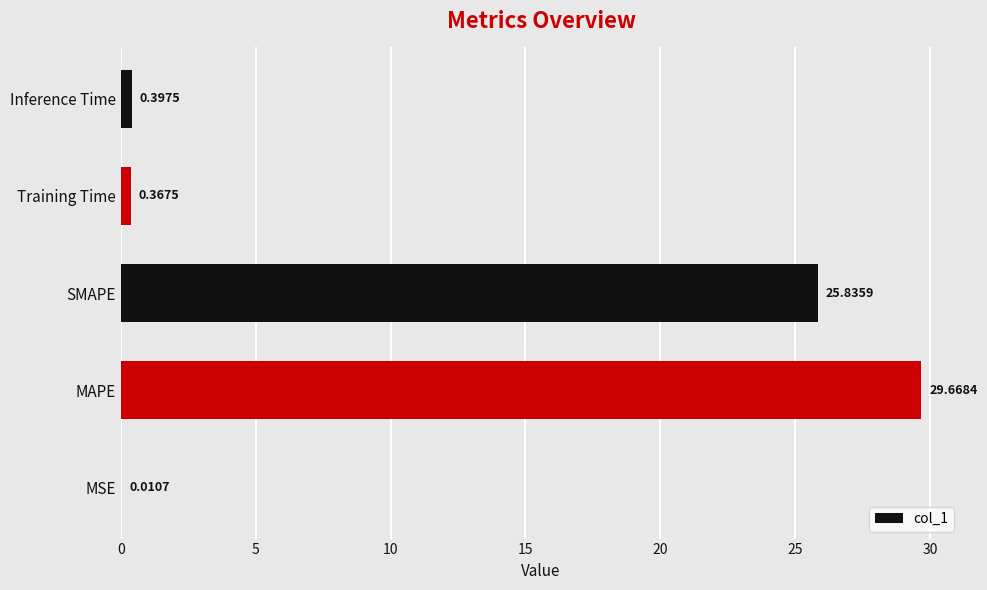

What is the maximum value shown in the chart?

29.7